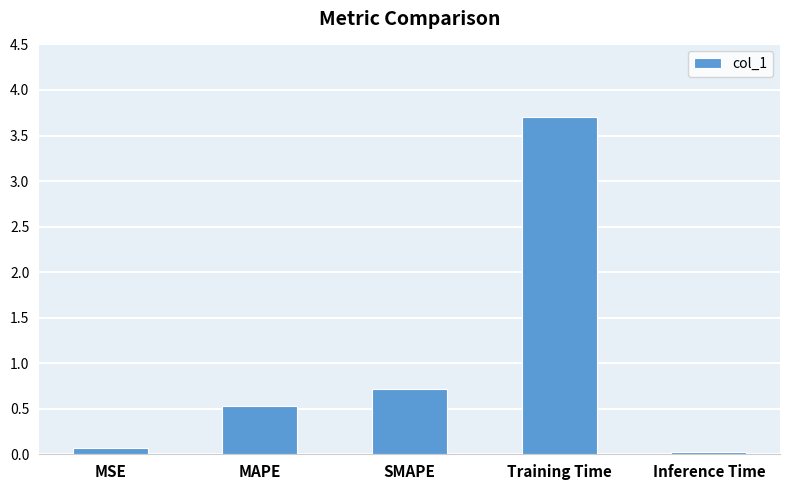

What is the approximate value at MAPE?

0.5